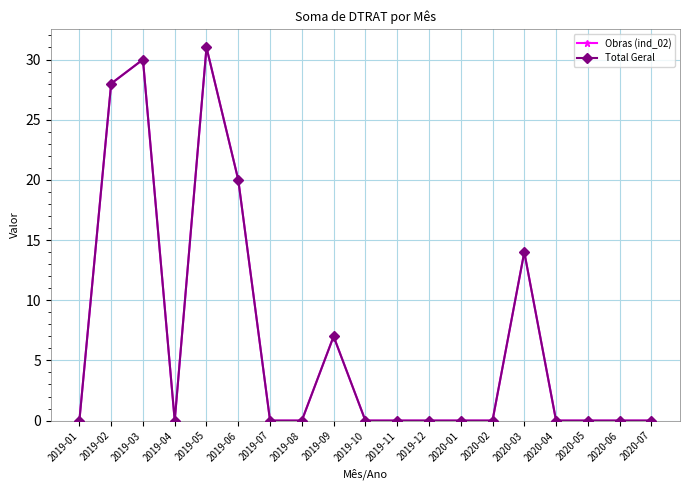

What is the average value of the Total Geral series?

7